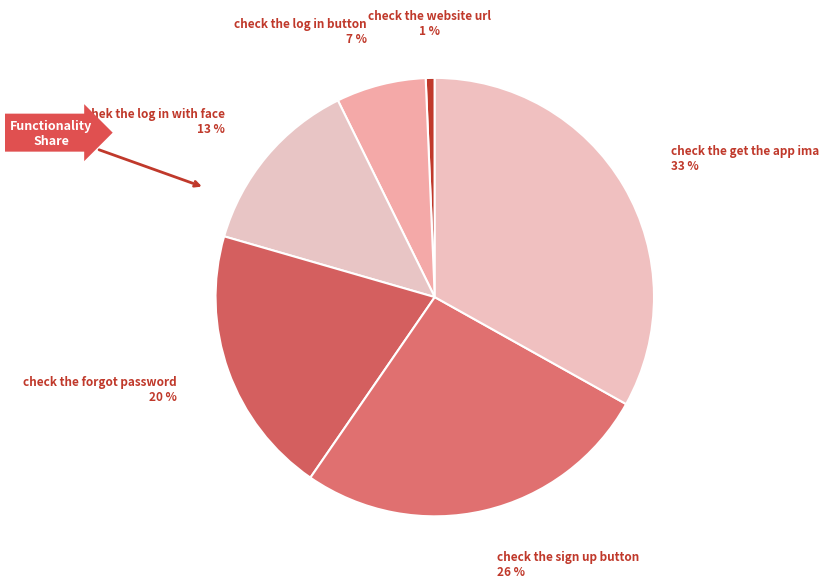

How many segments does this pie chart have?

6